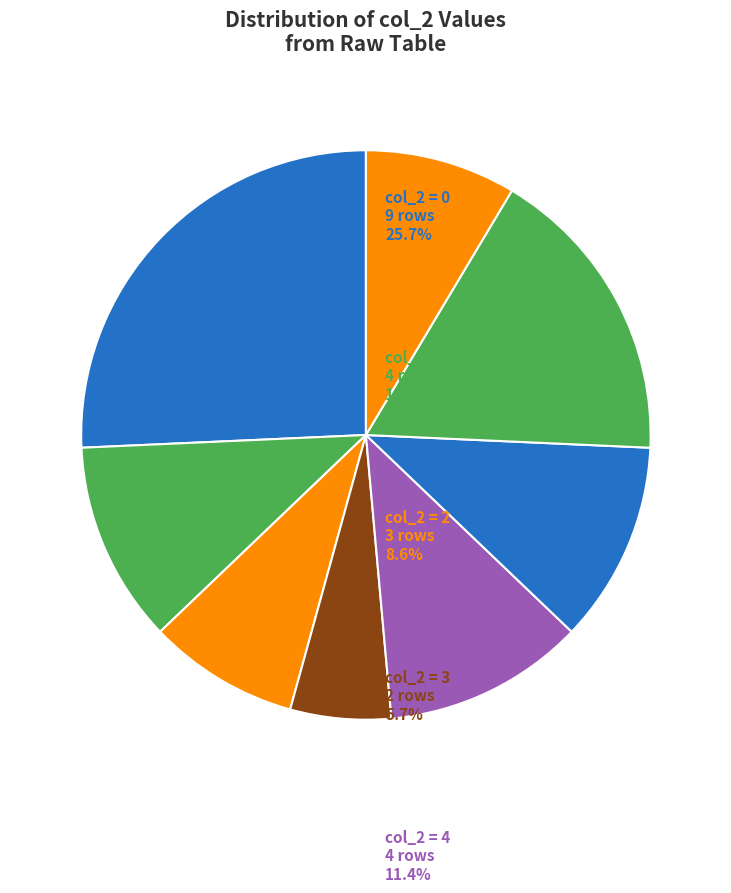

How many segments does this pie chart have?

8